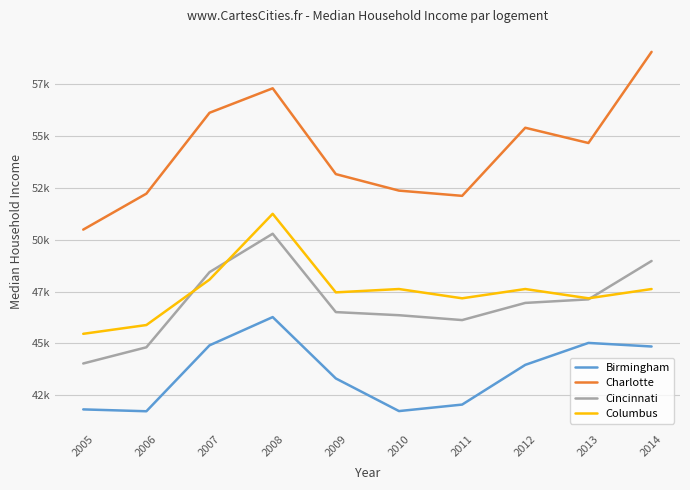

What value does the Columbus series have at 2008, to the nearest 100?

51200